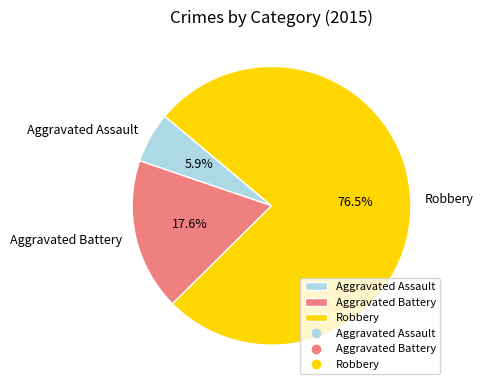

Which has a higher value, Aggravated Battery or Aggravated Assault?

Aggravated Battery